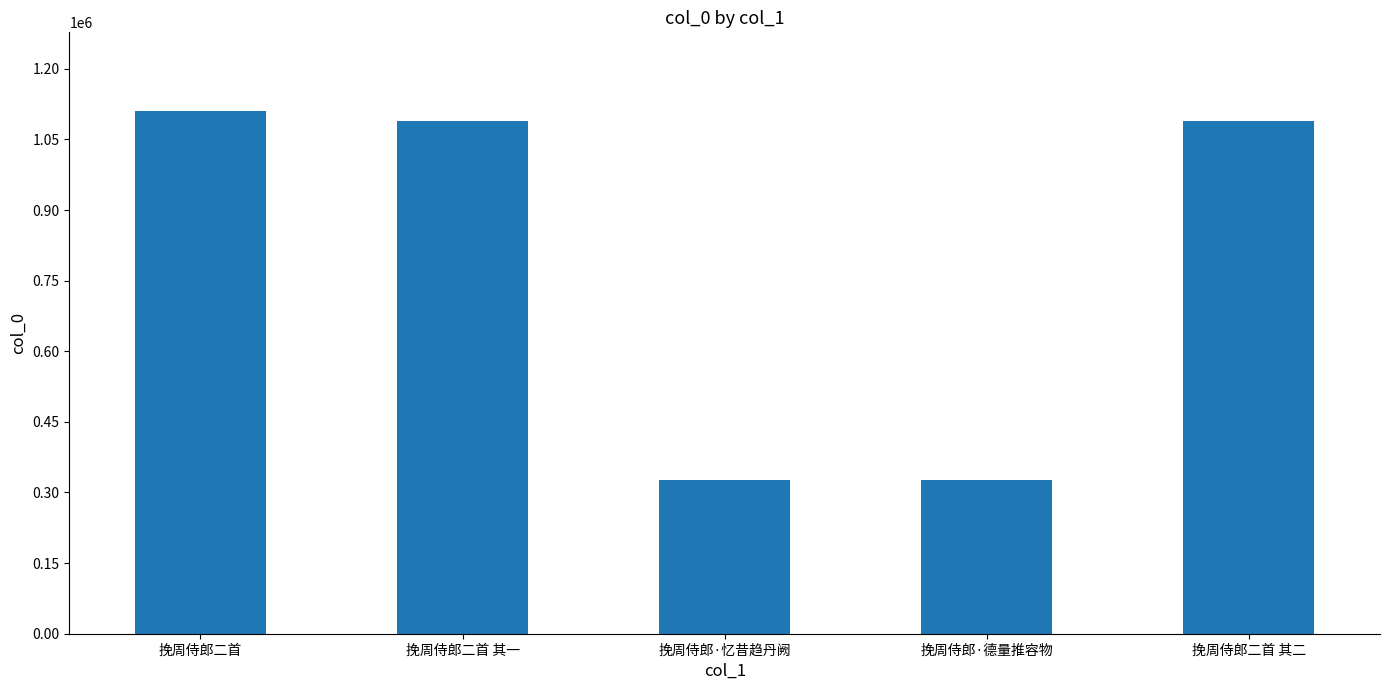

Read the value at 挽周侍郎二首 其二, to the nearest 10.

1088630